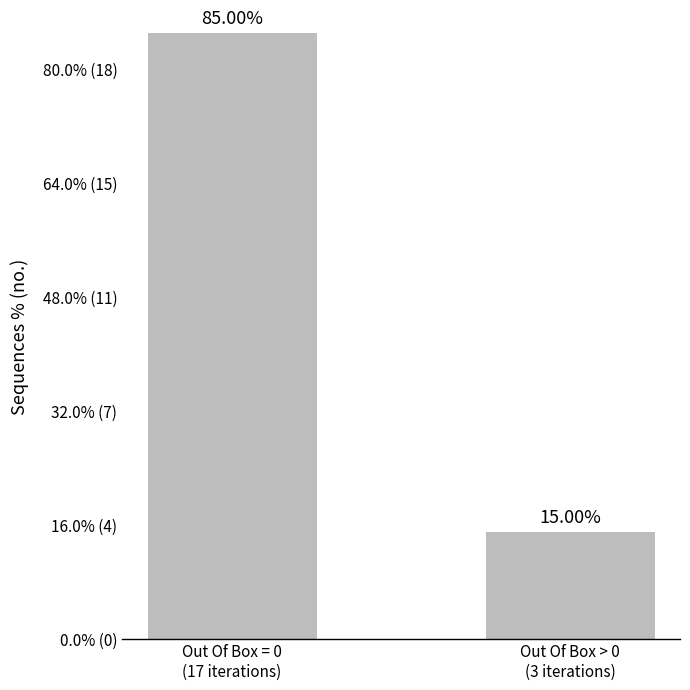

What is the ratio of the value at Out Of Box = 0
(17 iterations) to the value at Out Of Box > 0
(3 iterations)?

5.7